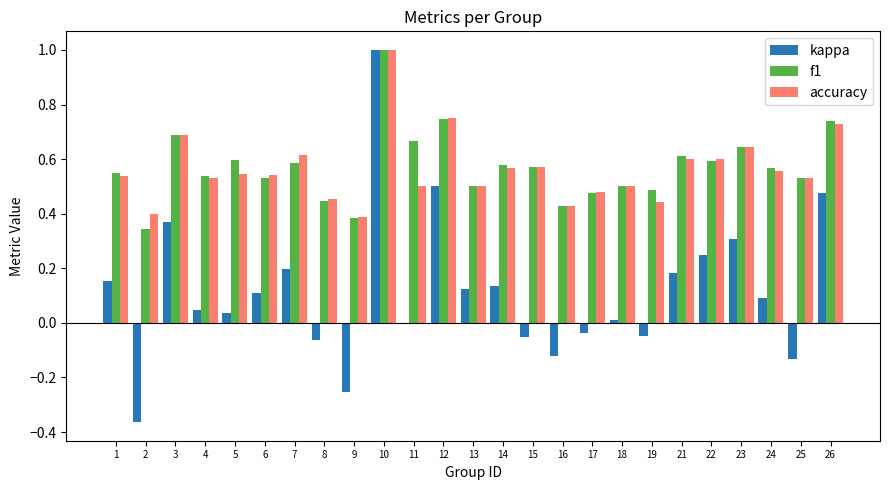

Which category has the highest value in the kappa series?

10